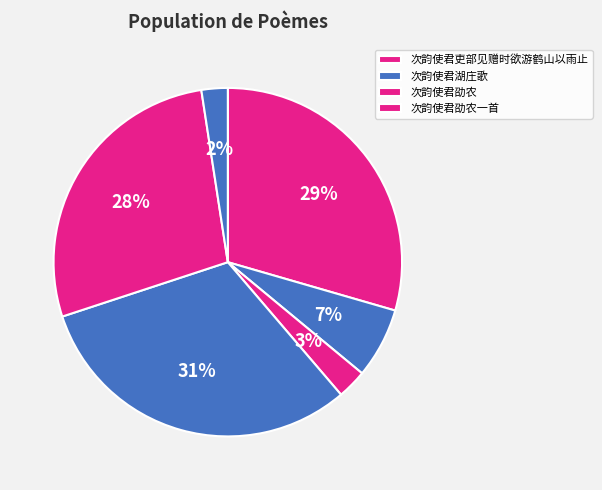

Count the number of slices in the pie.

6